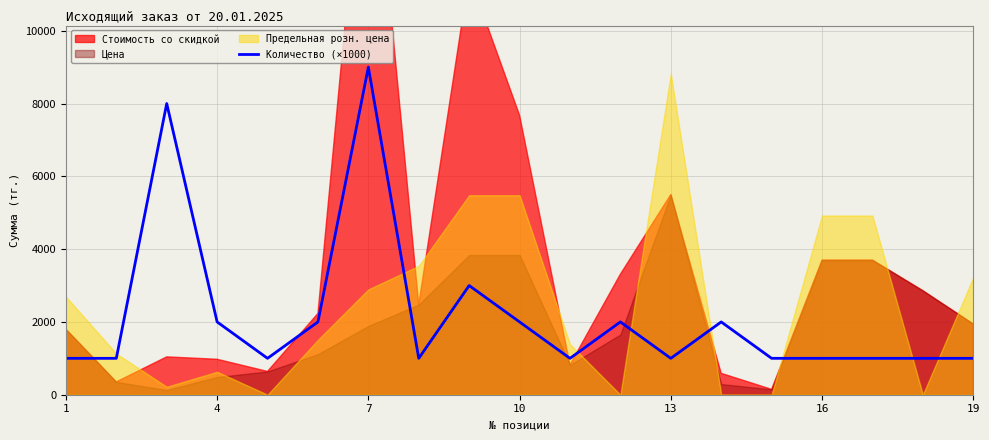

Count the number of values greater than 1000.

8